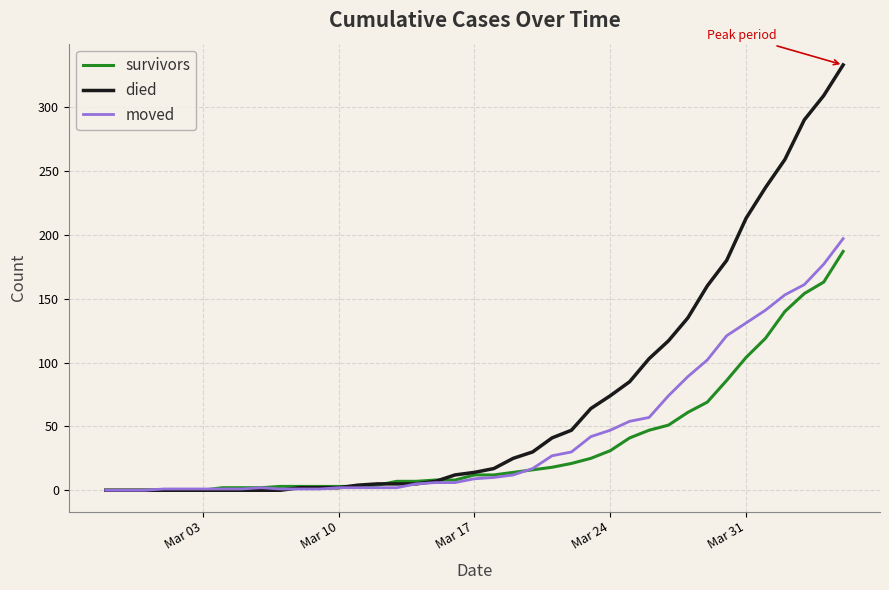

Which series has the largest range (max minus min)?

died